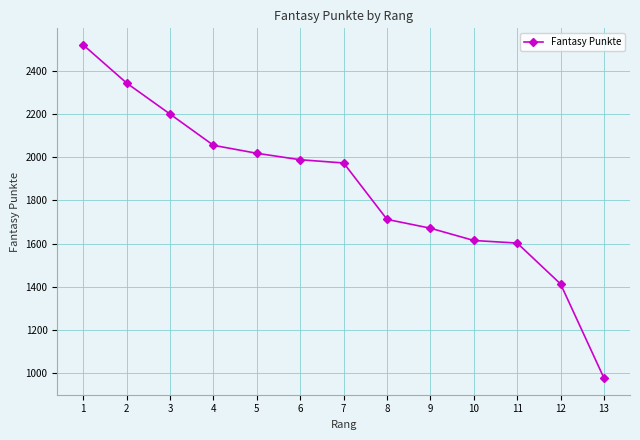

What is the difference between the values at 11 and 6?

387